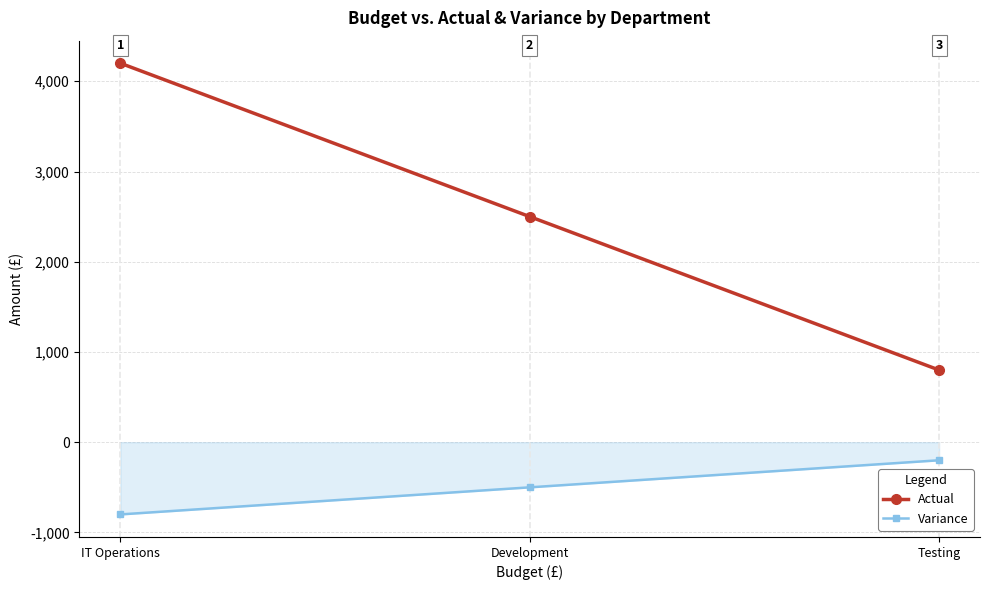

At which label is Variance closest to -500?

Development